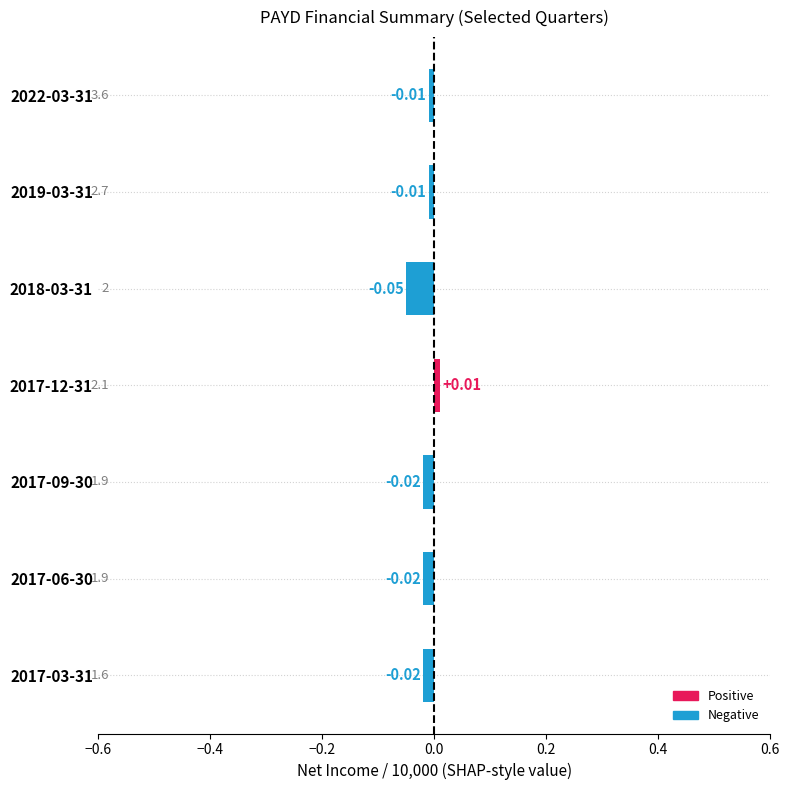

Between 2017-09-30 and 2018-03-31, which is larger?

2017-09-30